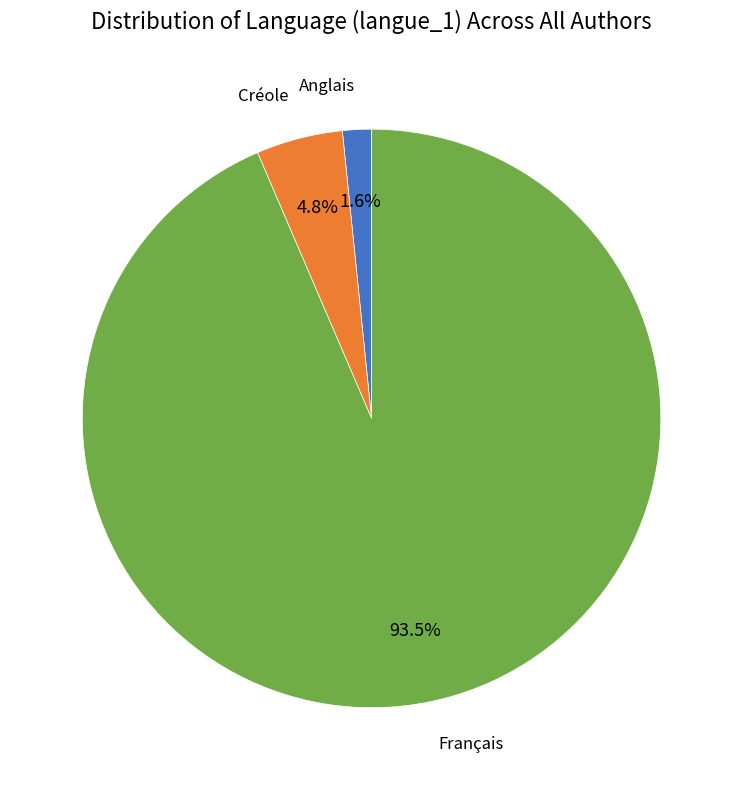

Is there any slice that represents more than half of the pie?

Yes